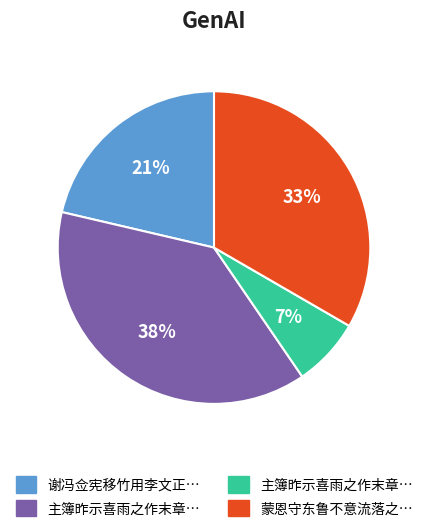

To the nearest percent, what is the difference between the largest and smallest slice percentages?

31%